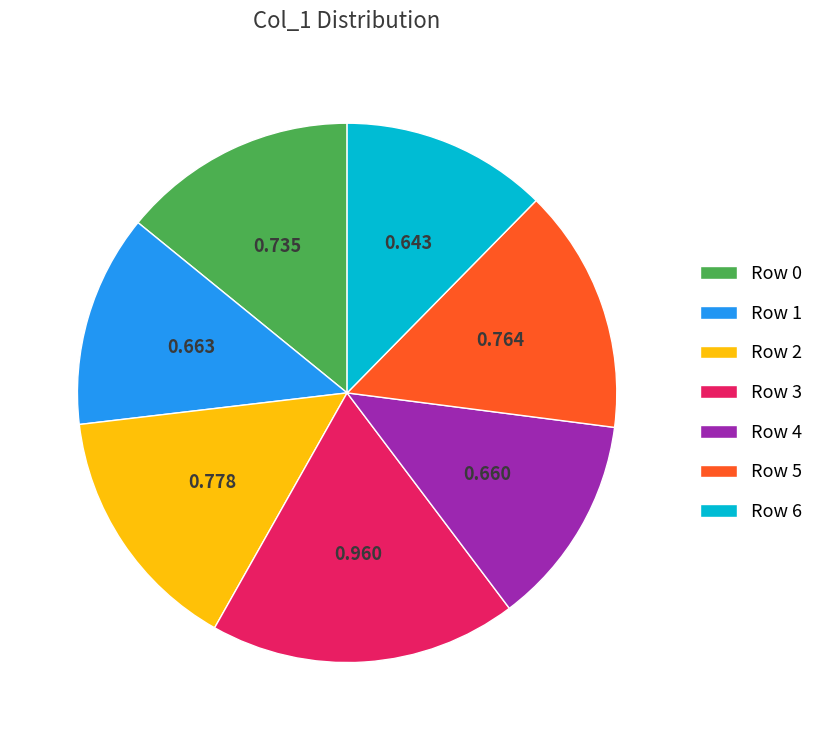

Do Row 1 and Row 5 together represent more than half of the pie?

No